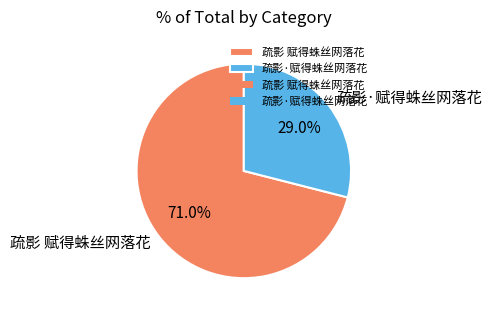

To the nearest percent, what is the average slice percentage?

50%